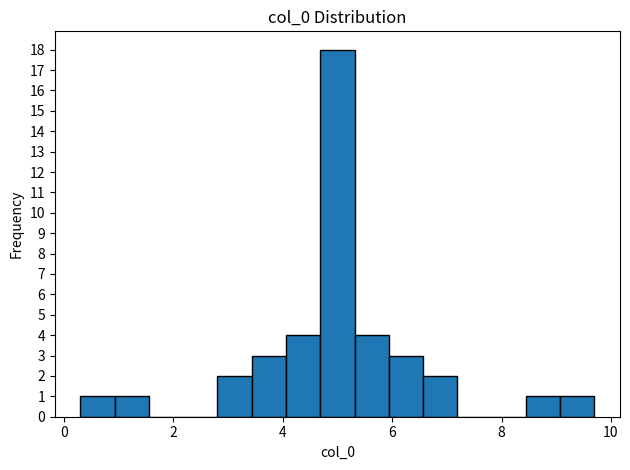

Read against the x-axis, roughly where is the centre of the tallest bar?

5.0